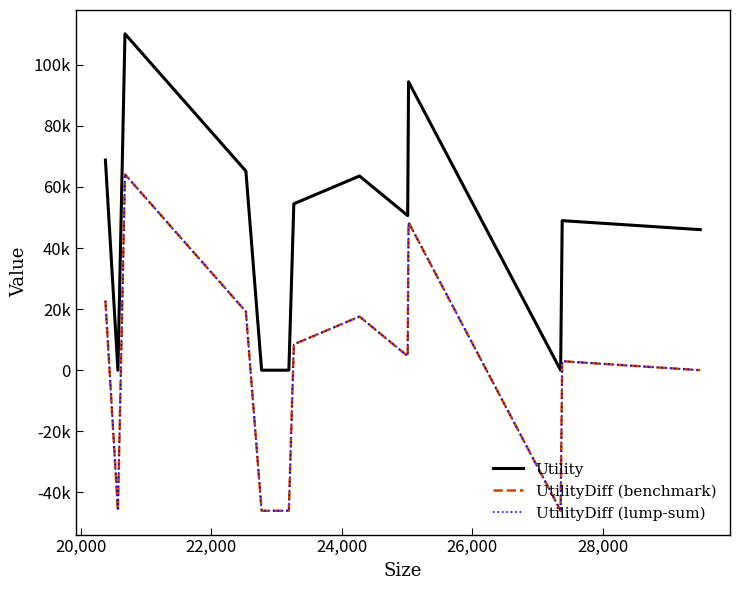

What is the highest value of the UtilityDiff (lump-sum) series?

64098.2